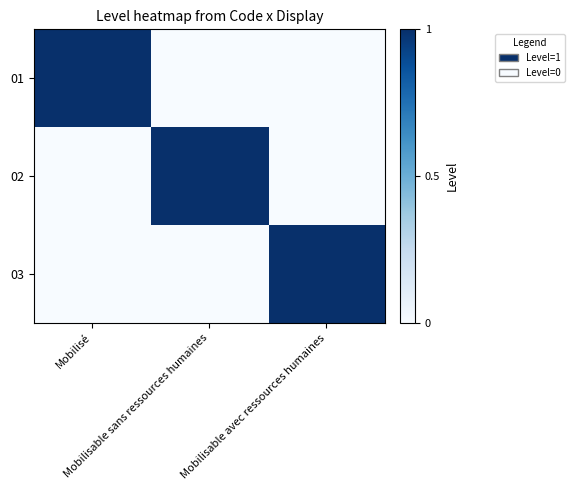

Which series has the largest total across all categories?

01